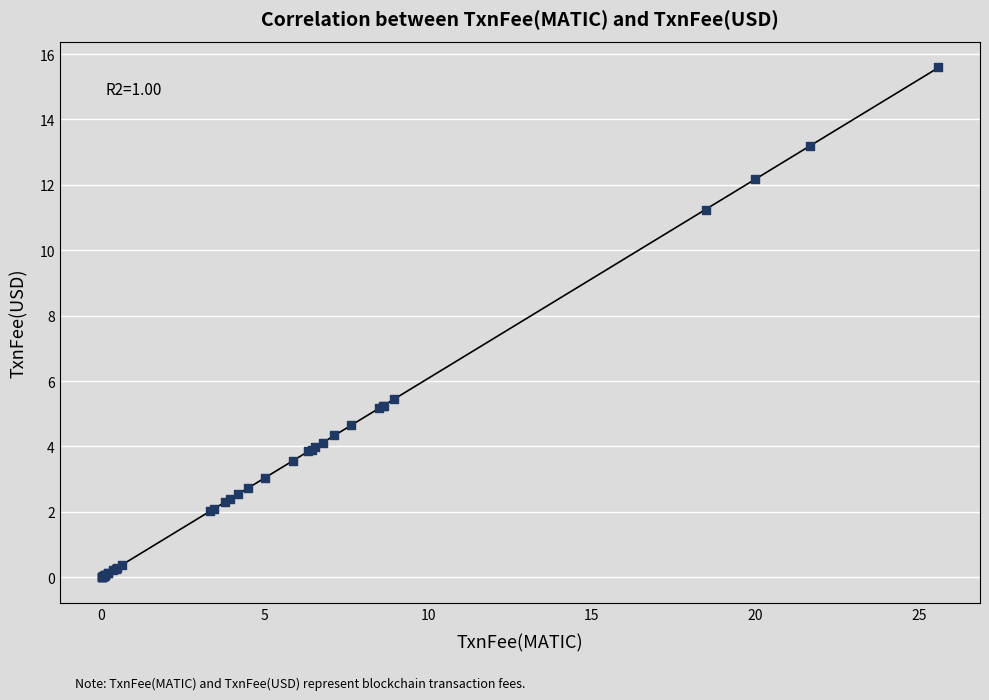

What Y value in the scatter plot is closest to 7?

5.4